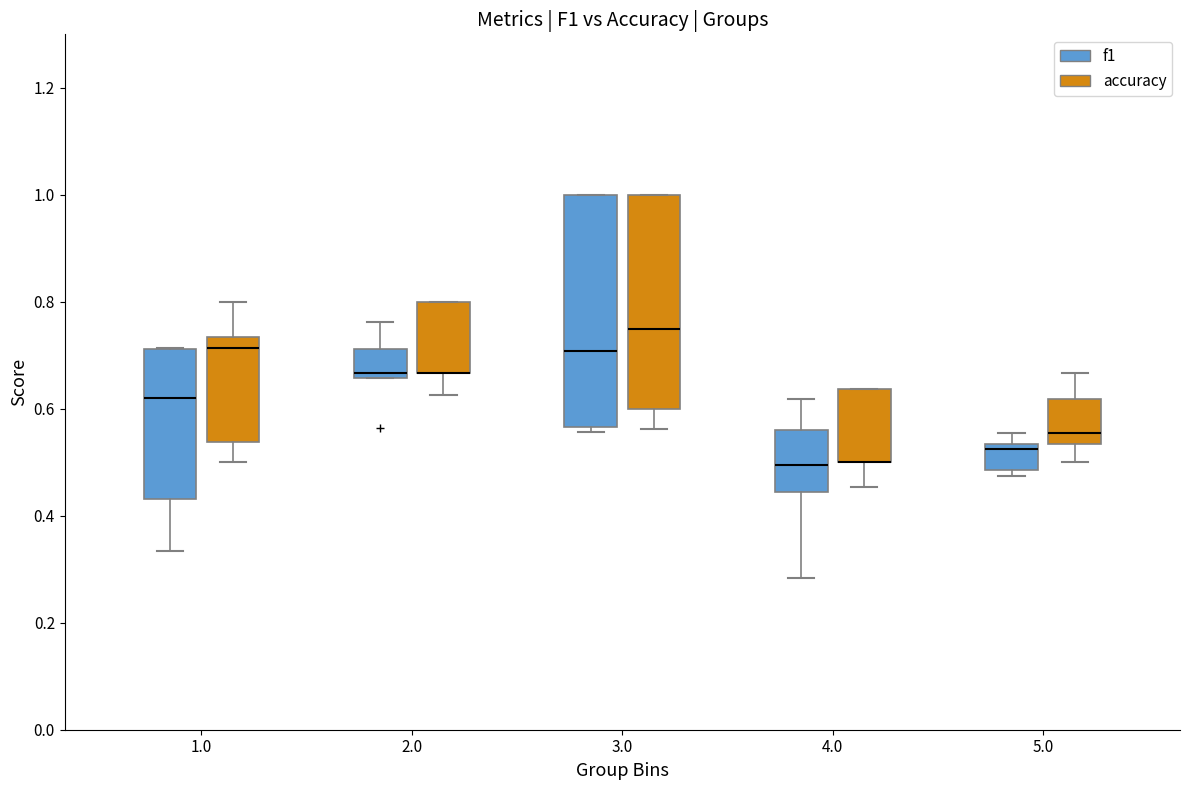

Where is the lower edge of the box for 3.0 (f1) on the y-axis? The values are not printed on the chart, so give them approximately, as read against the axis.

0.56